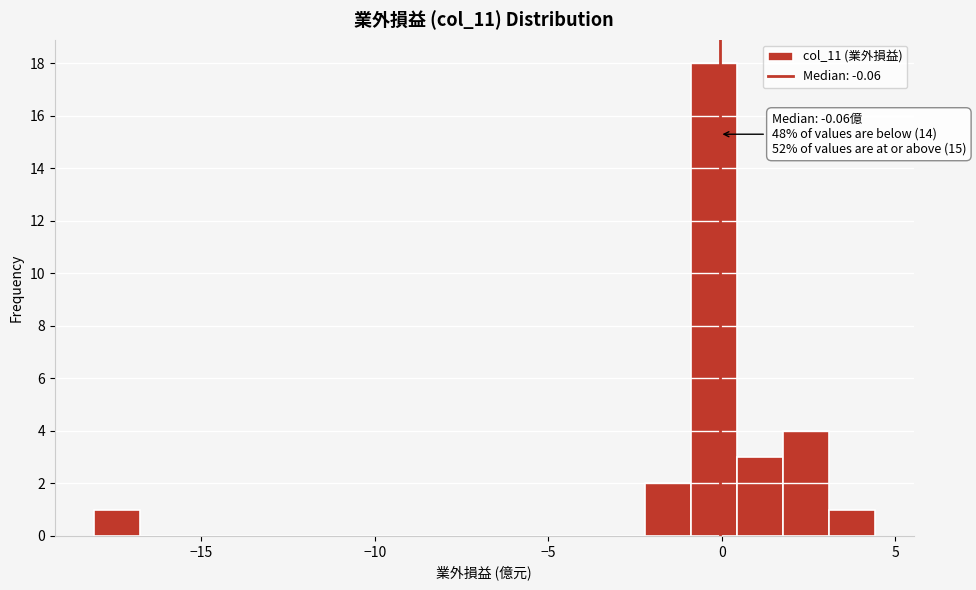

Read against the x-axis, roughly where is the centre of the tallest bar?

0.0